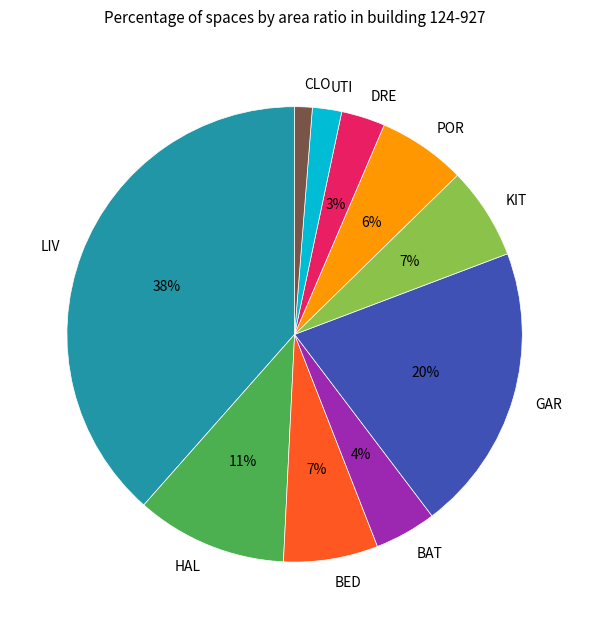

Which slice is the smallest?

CLO